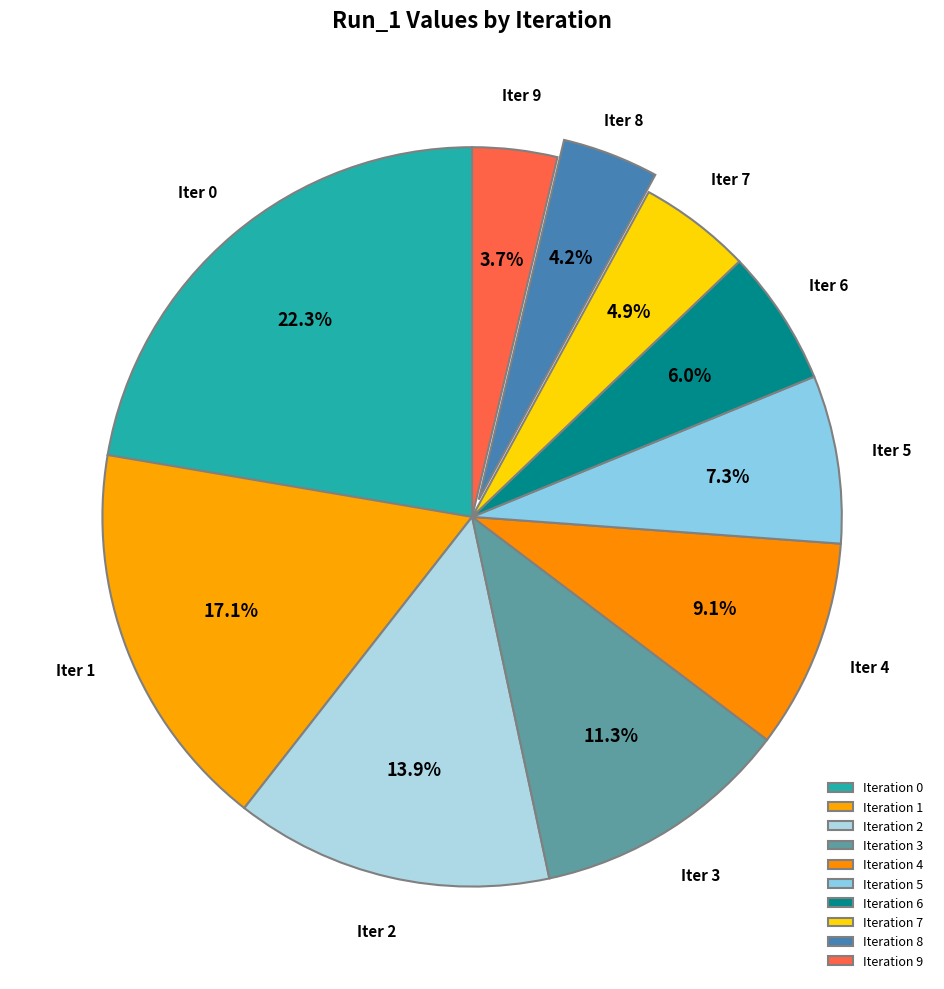

Count the number of slices in the pie.

10